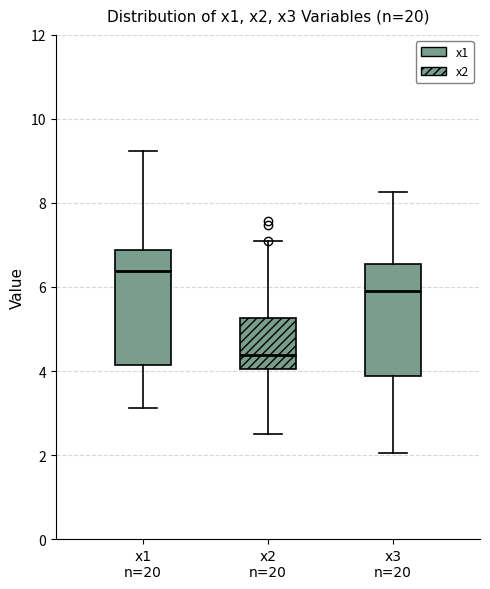

Reading left to right, transcribe this box plot: for each box, give where its median line is, the range the box spans, and where its two whiskers end, as read against the y-axis. The values are not printed on the chart, so give them approximately, as read against the axis.

x1 n=20: median 6.4, box 4.2 to 6.8, whiskers 3.2 to 9.2
x2 n=20: median 4.4, box 4.0 to 5.2, whiskers 2.6 to 7.0
x3 n=20: median 5.8, box 3.8 to 6.6, whiskers 2.0 to 8.2